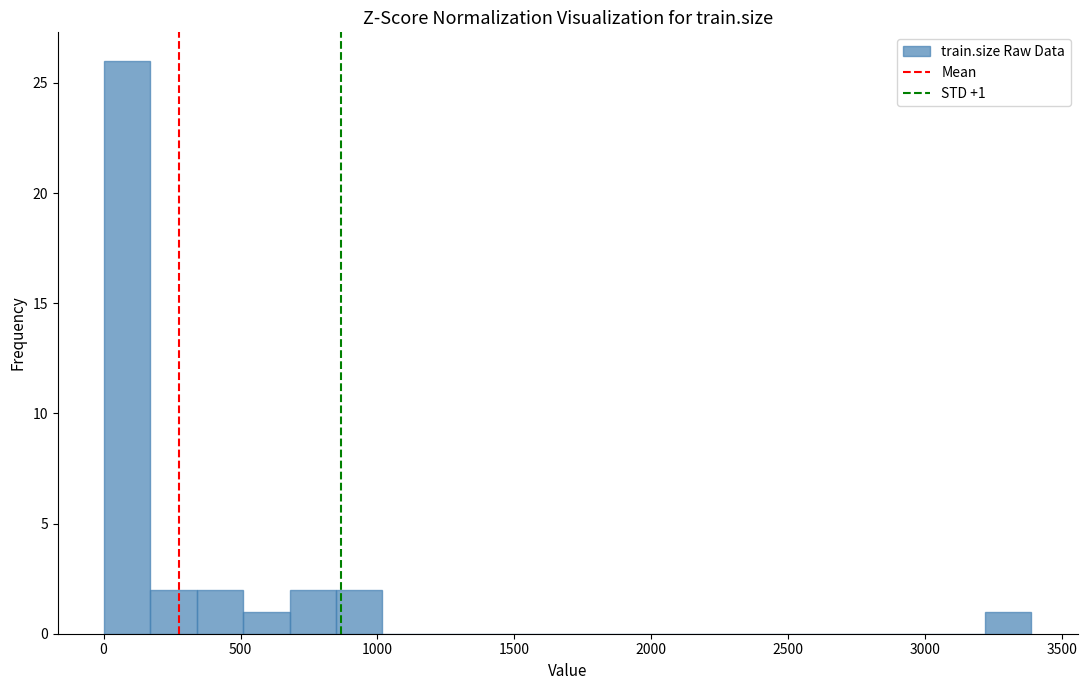

Around what value on the x-axis is the tallest bar? Give the approximate position of its centre, as read against the axis.

100